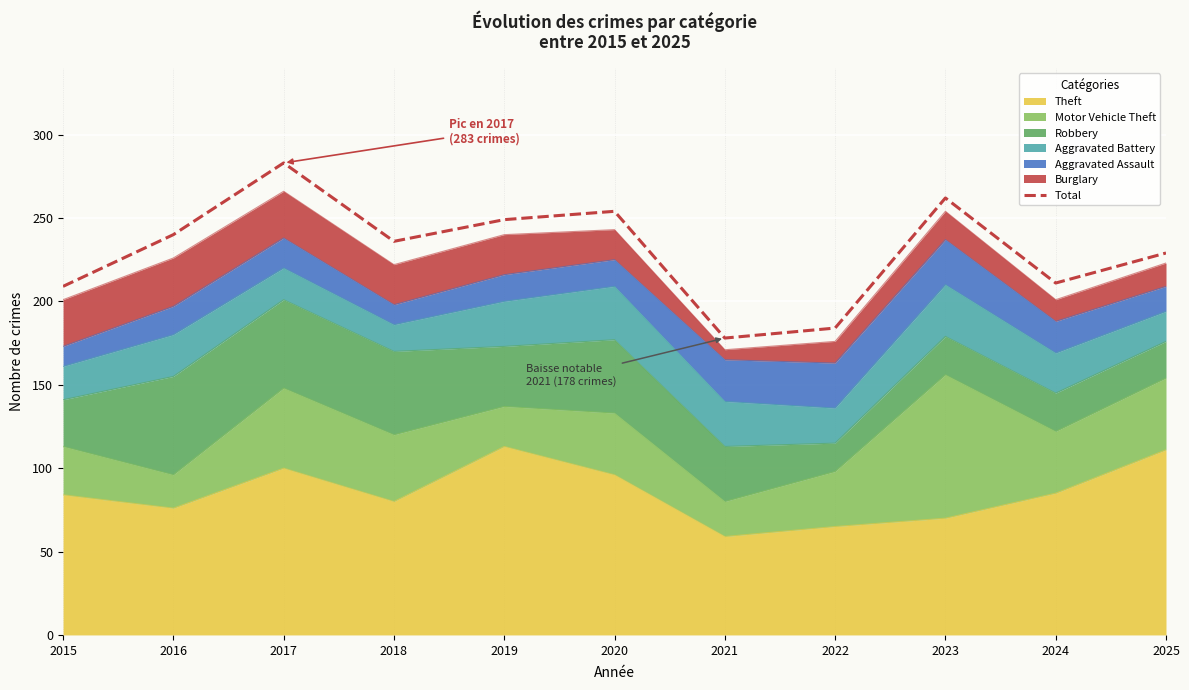

Reading left to right, extract all data points from this chart.

2015=209	2016=240	2017=283	2018=236	2019=249	2020=254	2021=178	2022=184	2023=262	2024=211	2025=229